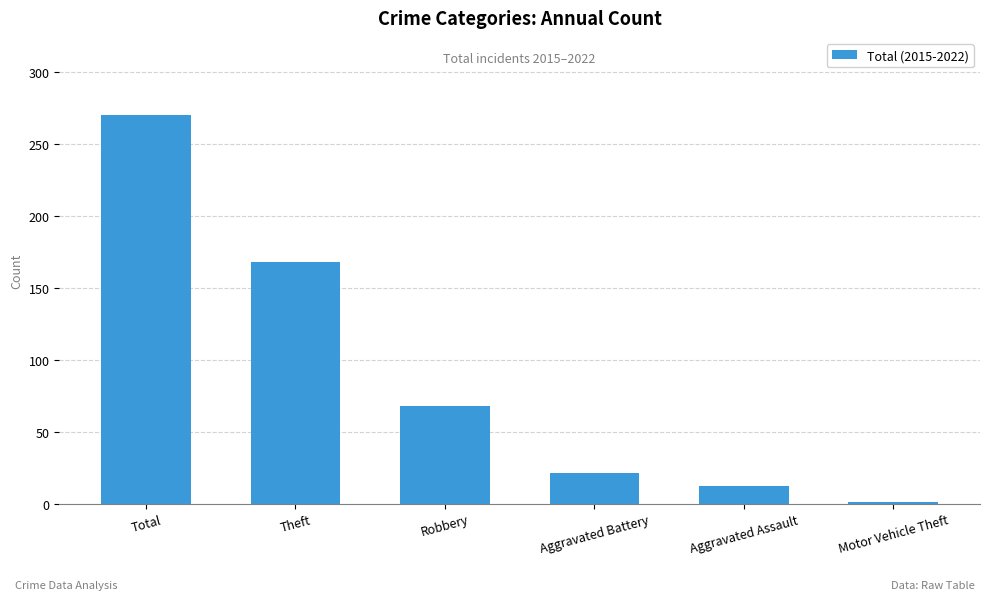

What is the value of the 5th bar from the left?

12